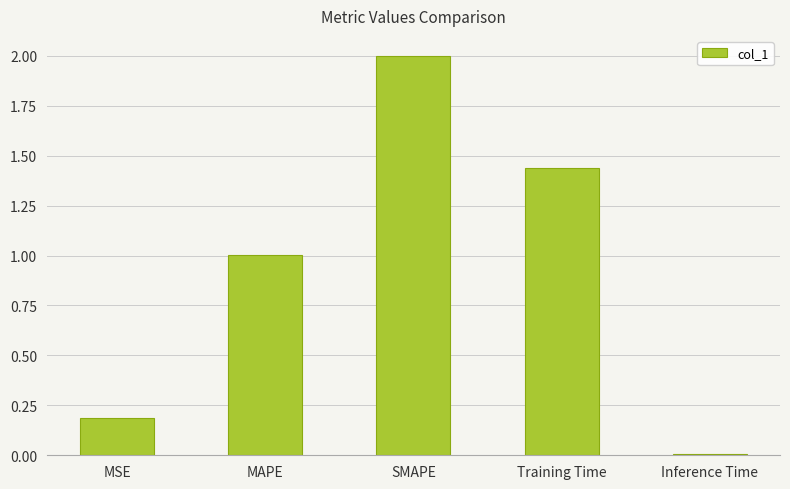

At which label is the value closest to 1?

MAPE